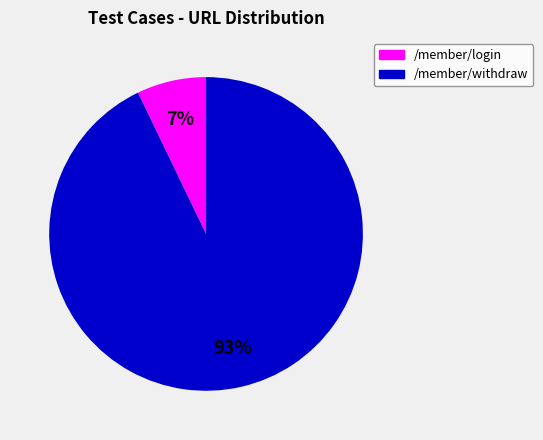

Count the number of slices in the pie.

2